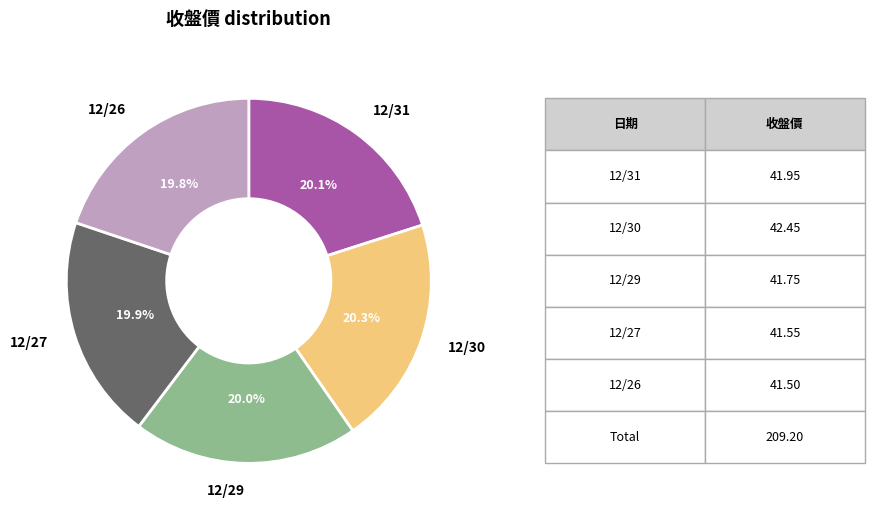

The 12/27 slice represents 6% of the pie. True or false?

False